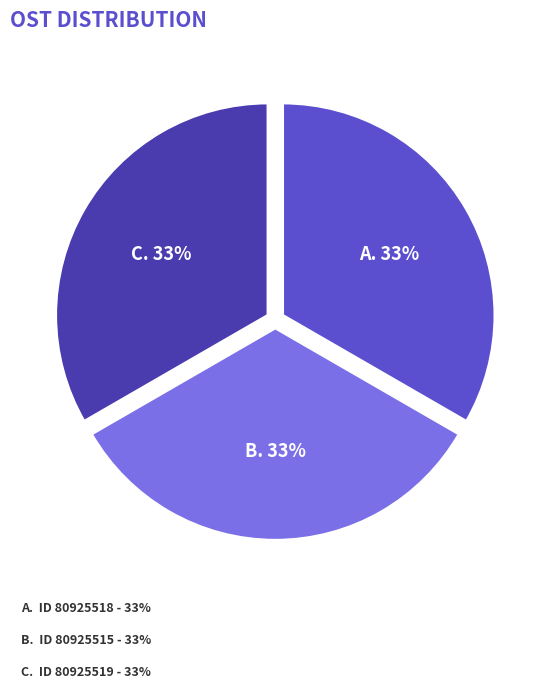

To the nearest percent, what is the average slice percentage?

33%